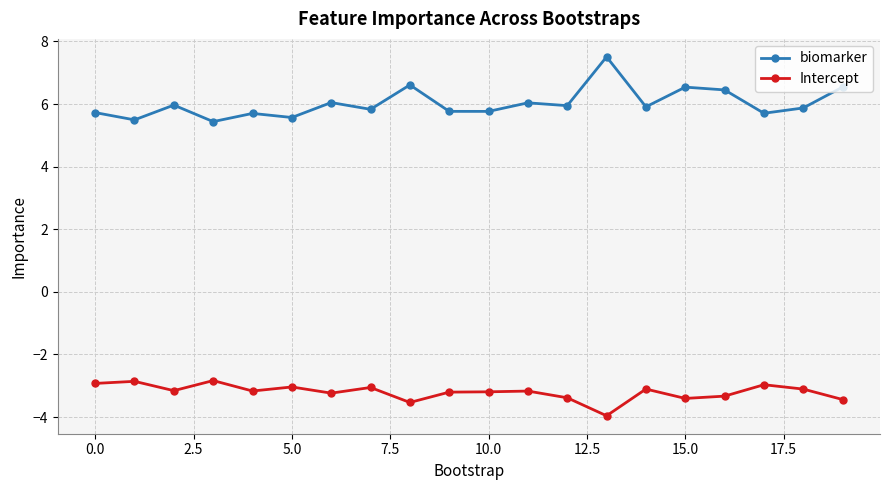

What is the average value of the biomarker series?

6.0